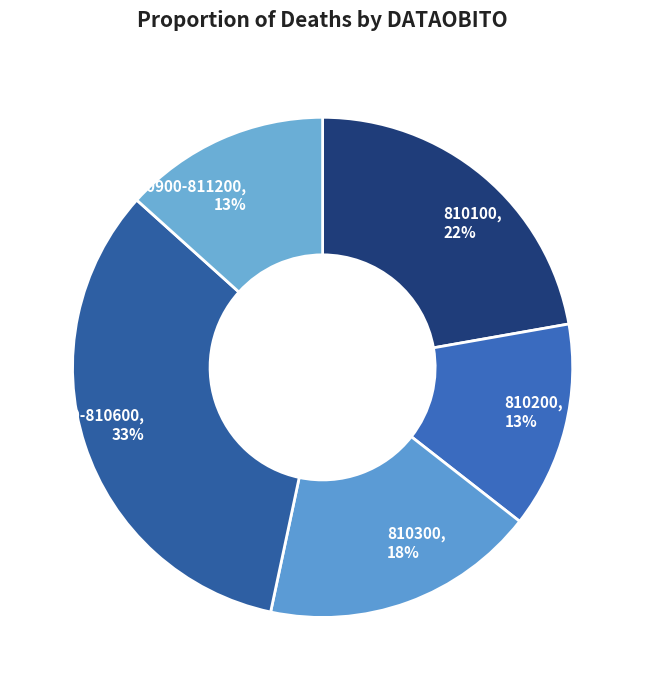

Is it true that 810400-810600 is 23% of the pie?

False